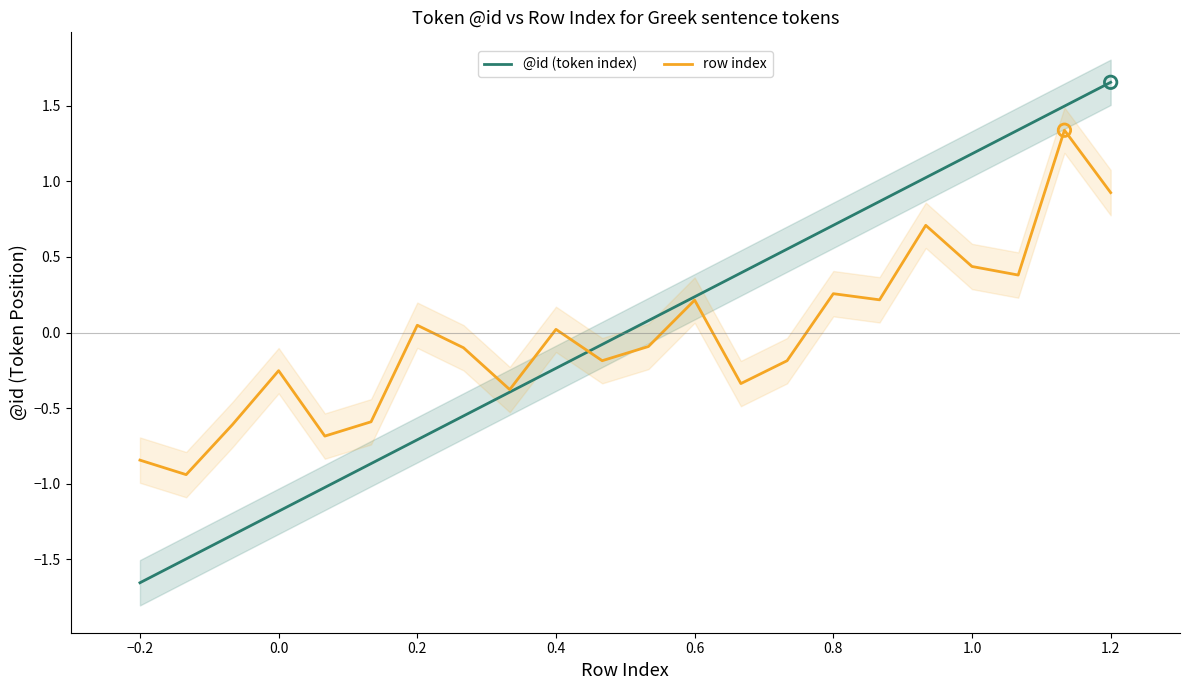

At how many categories does at least one series exceed -1?

22